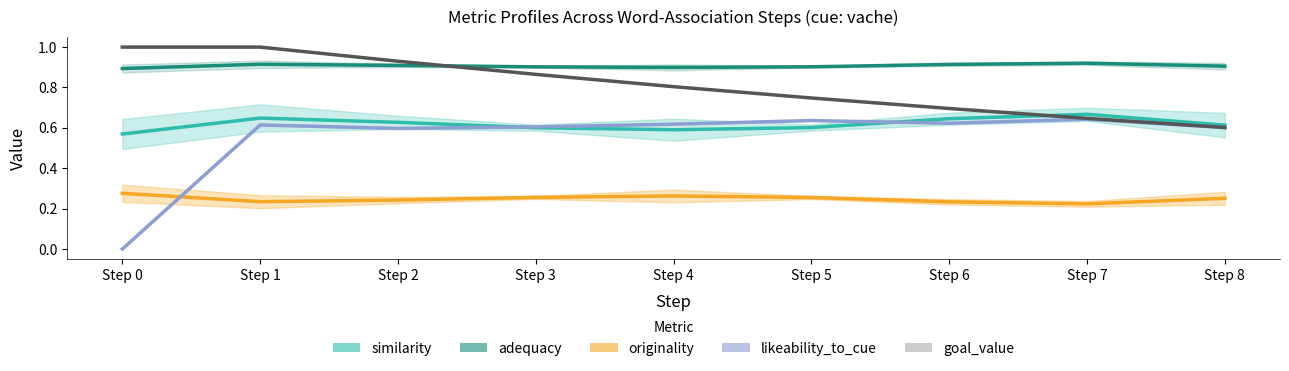

Which series changed the most between Step 1 and Step 3?

goal_value